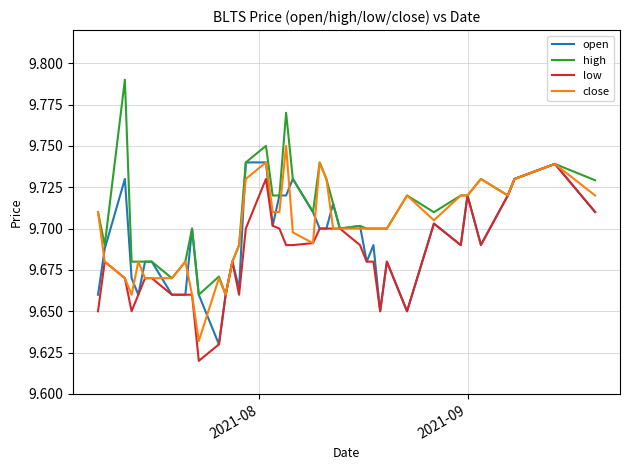

List the series in order of their overall mean, highest first.

high, close, open, low